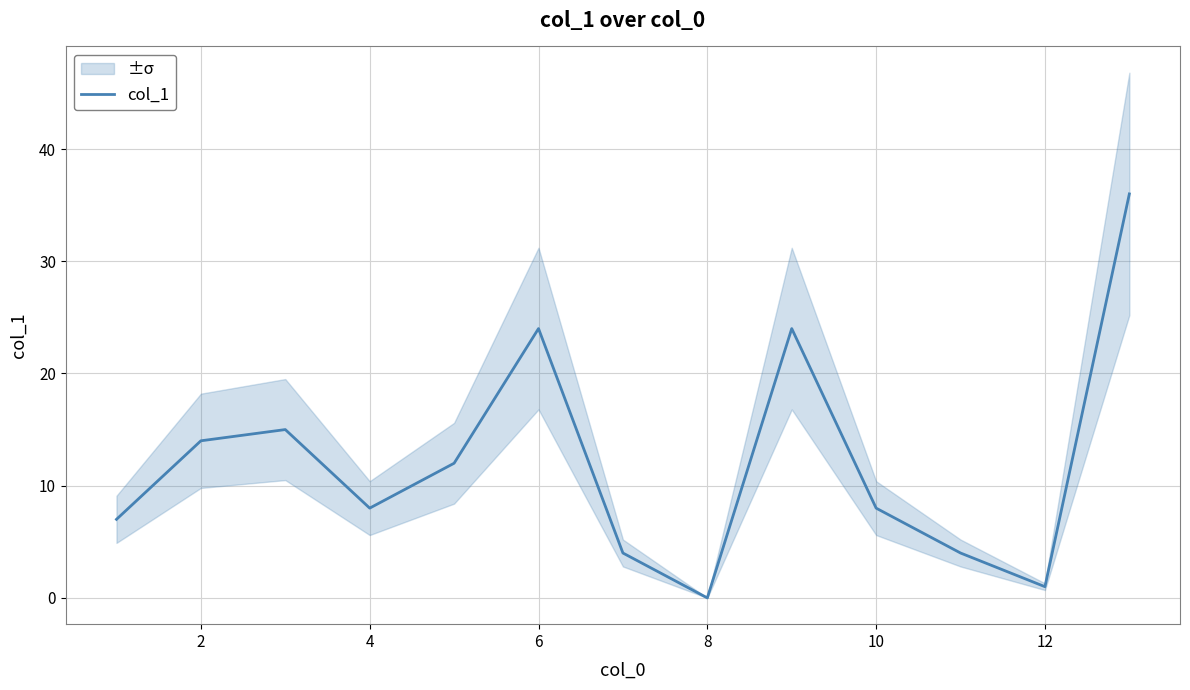

True or false: col_1 has a value of 1 at 12.

True